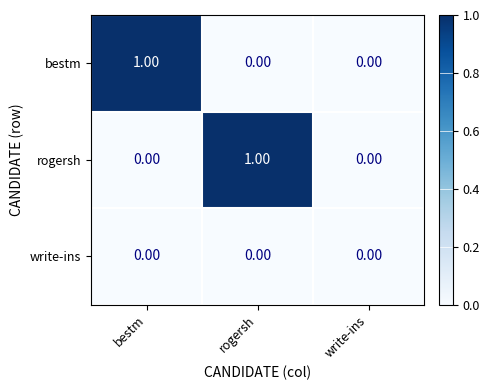

Between rogersh and write-ins, which series saw the biggest shift?

rogersh